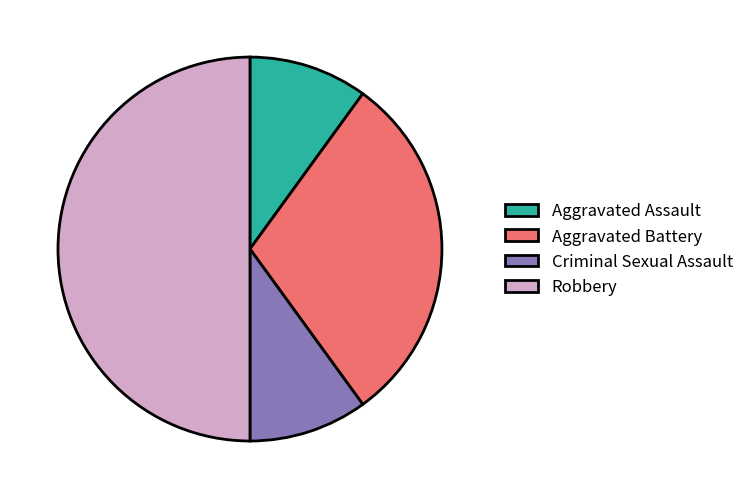

Is it true that Criminal Sexual Assault is 21% of the pie?

False